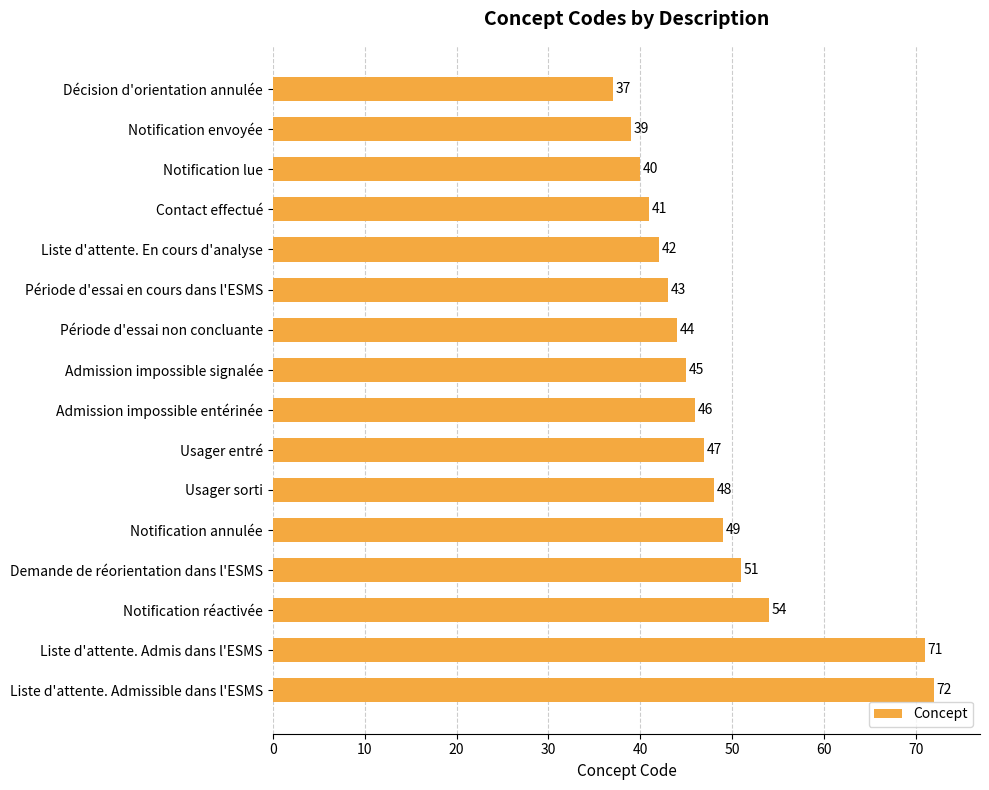

What is the value of the 11th bar from the top?

48